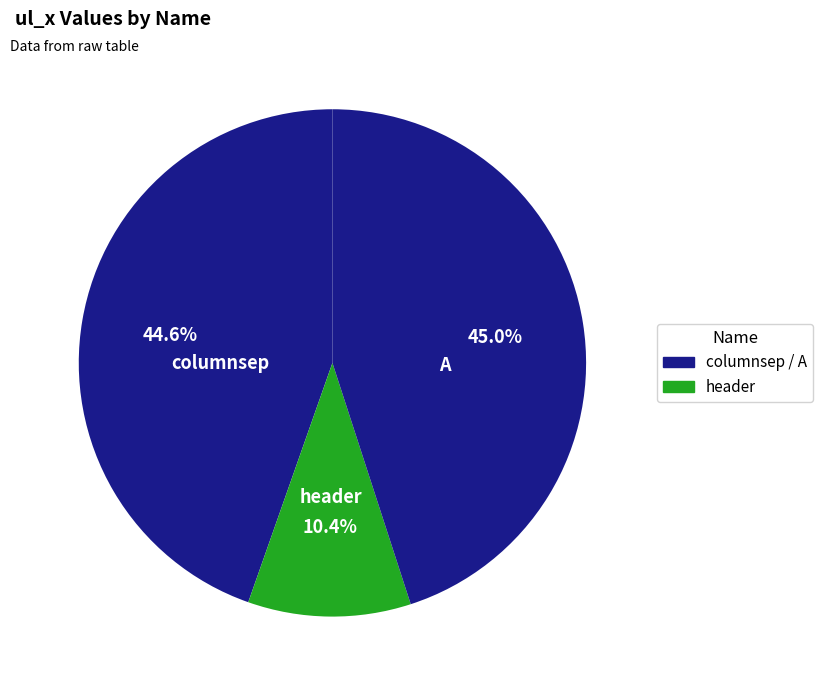

Is there a majority slice in this chart?

No